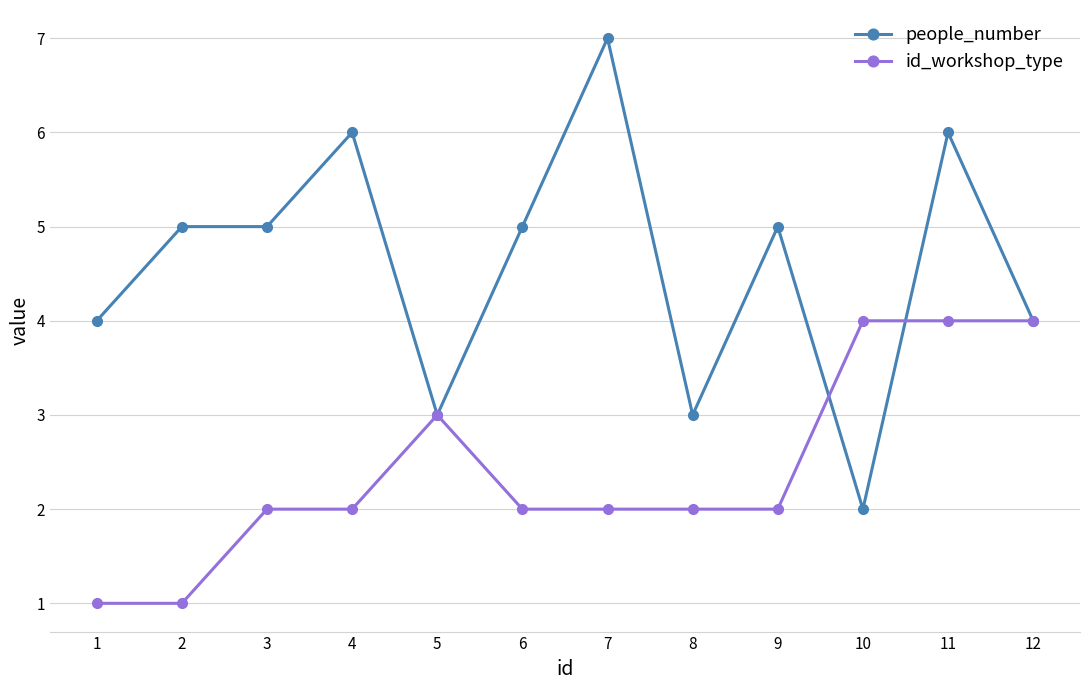

What is the approximate value of people_number at 10?

2